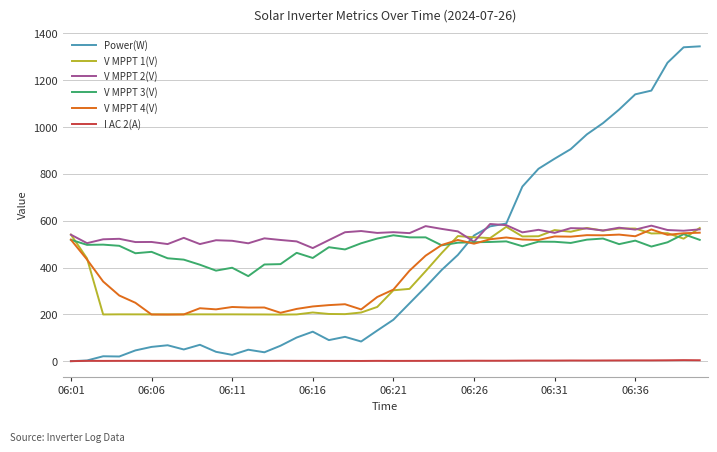

What is the greatest value displayed?

1345.0